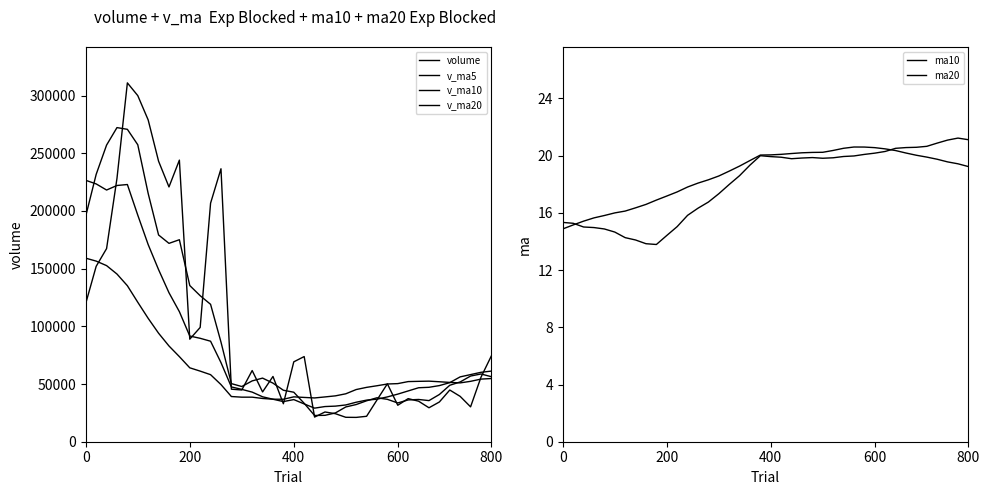

True or false: v_ma20 and ma10 intersect in this chart.

False